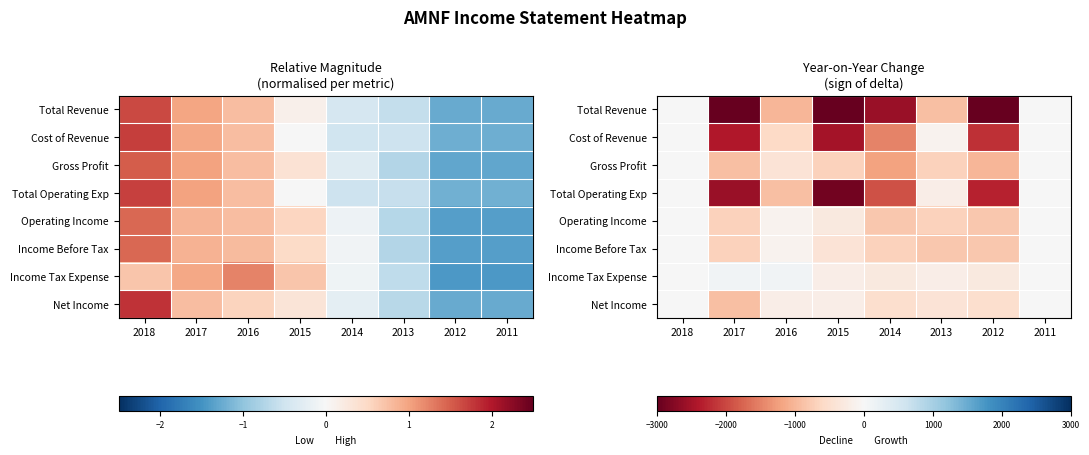

At how many categories does at least one series exceed -2403?

8